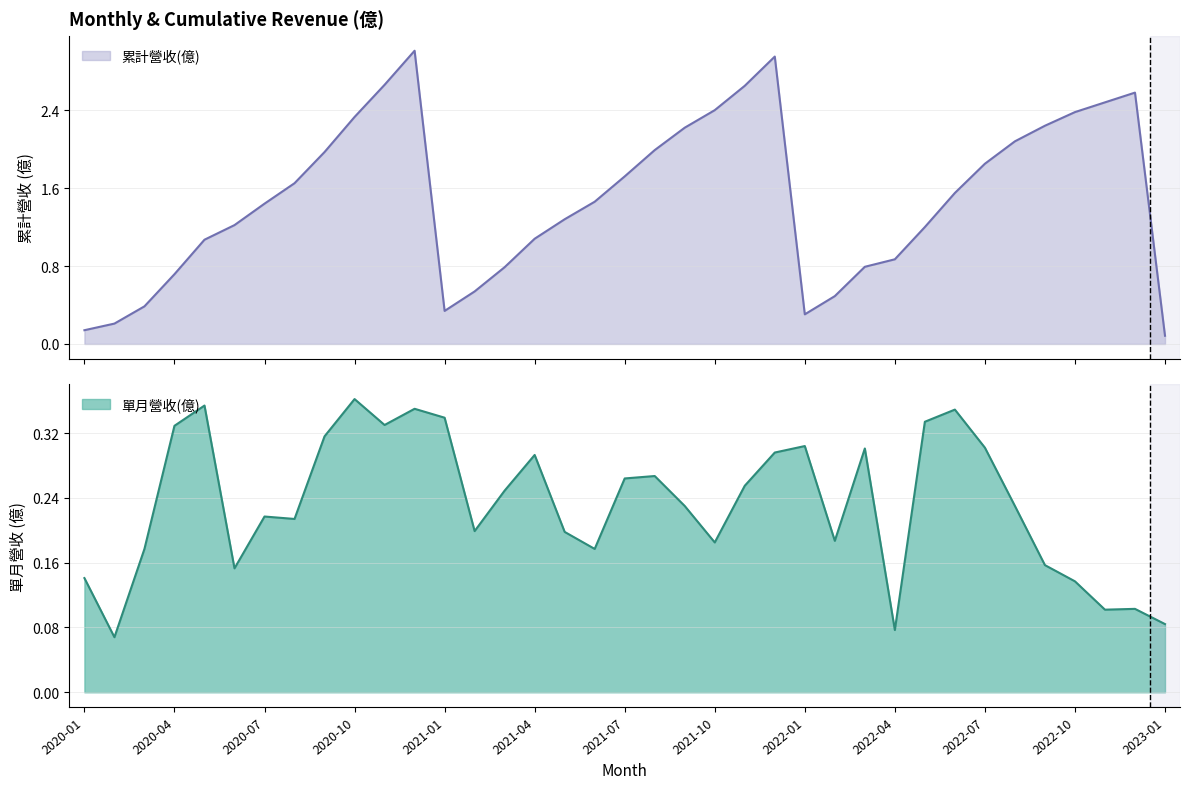

How many interior local valleys does the 單月營收(億) series have?

10